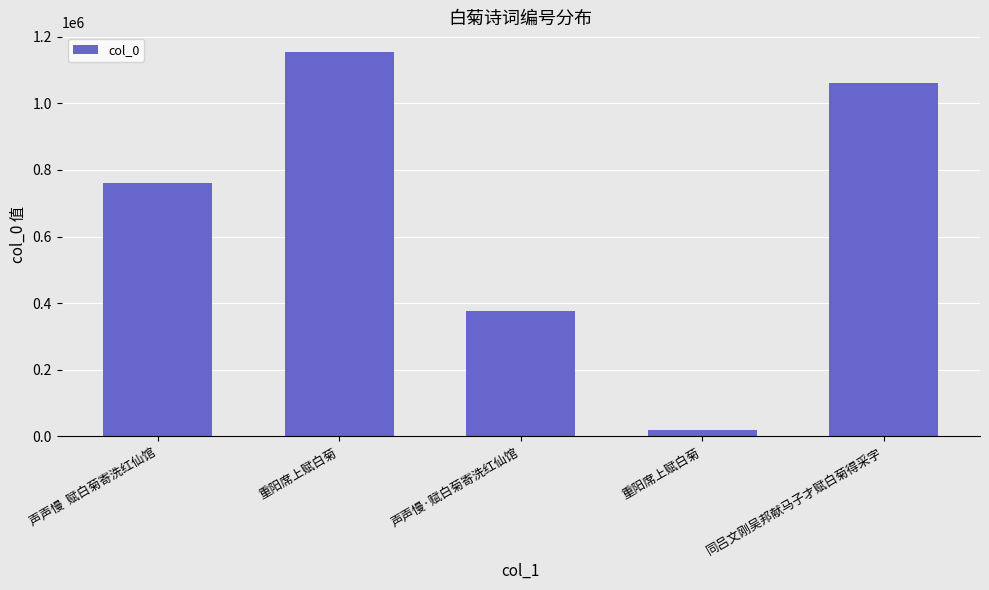

List the labels in order of value, largest first.

重阳席上赋白菊, 同吕文刚吴邦献马子才赋白菊得采字, 声声慢  赋白菊寄洗红仙馆, 声声慢·赋白菊寄洗红仙馆, 重阳席上赋白菊